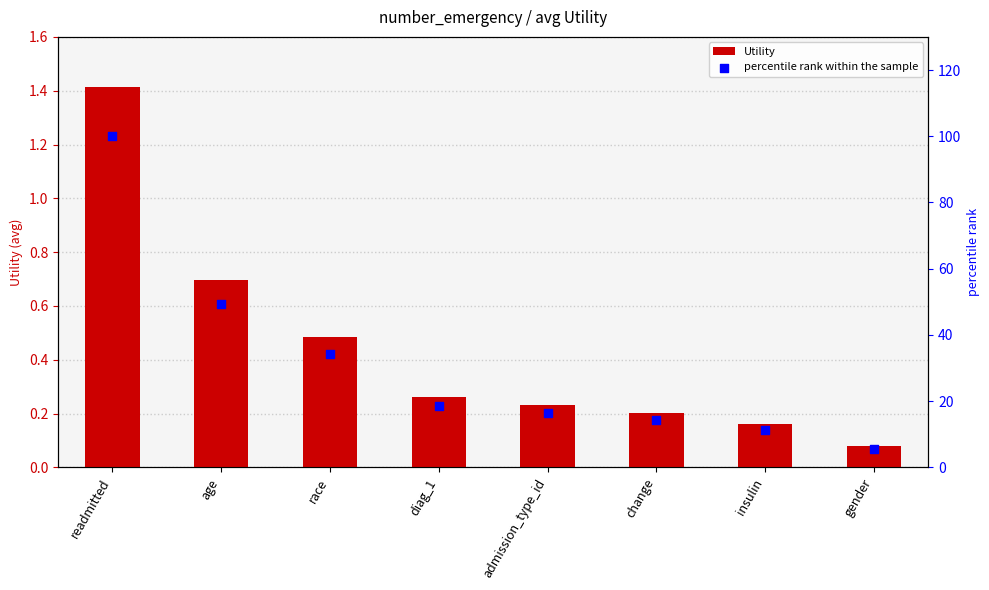

Is the value of percentile rank within the sample at change greater than the value of Utility at insulin?

Yes